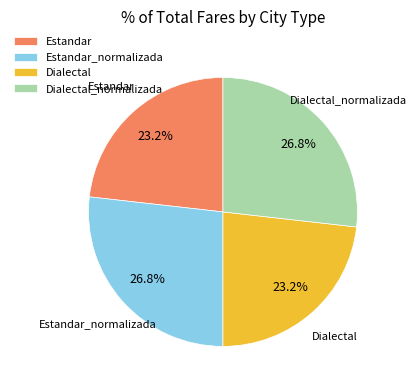

What is the total percentage of Dialectal and Dialectal_normalizada?

50.0%